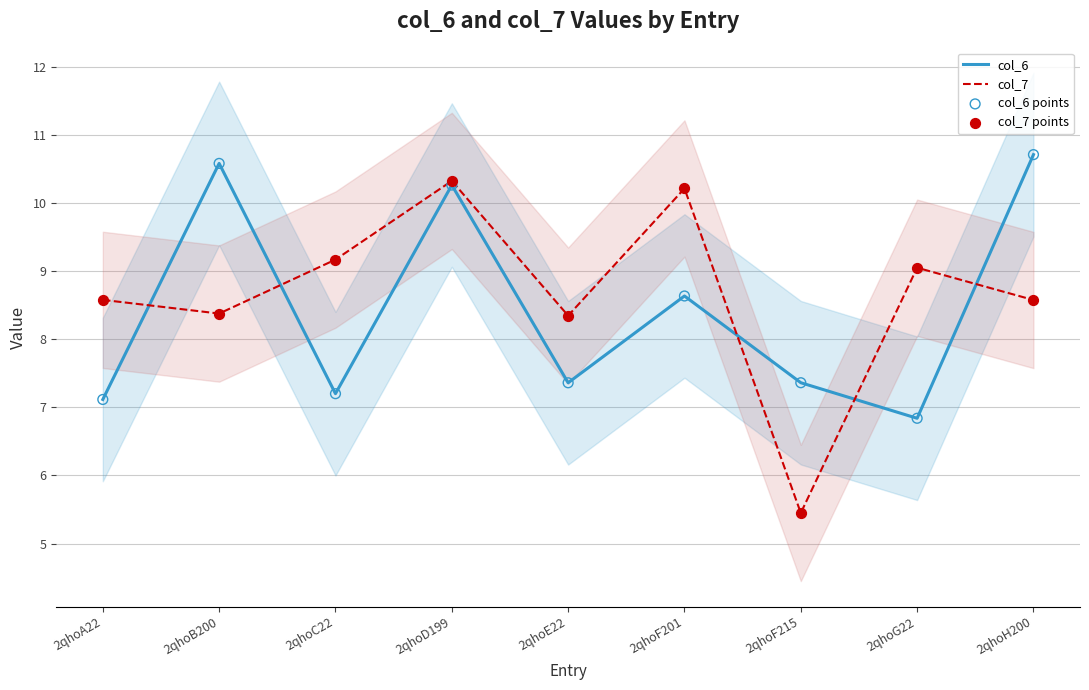

Which series reaches the maximum Y coordinate?

col_6